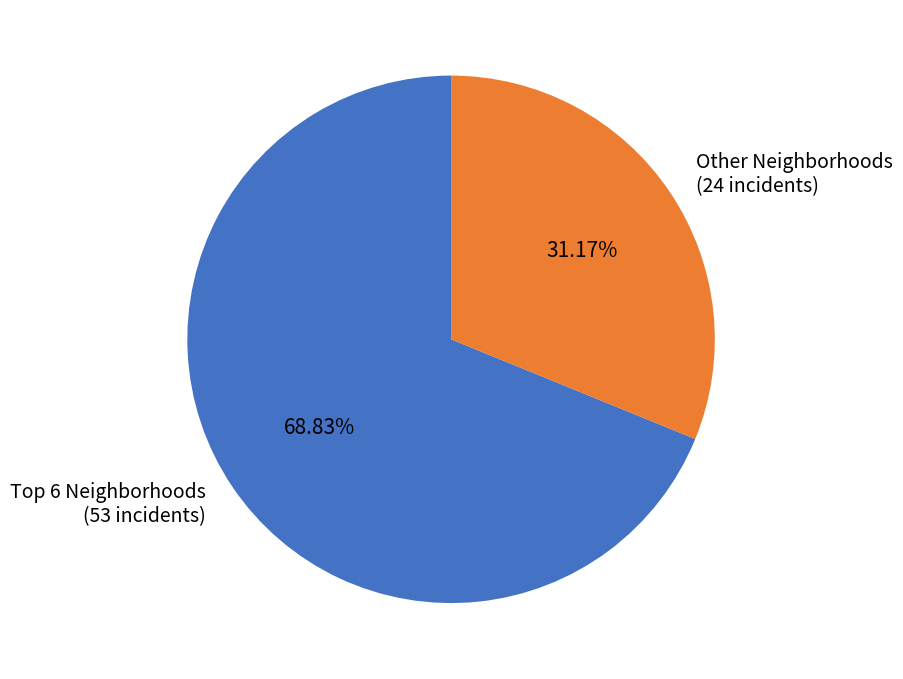

Rank the categories by value from lowest to highest.

Other Neighborhoods (24 incidents), Top 6 Neighborhoods (53 incidents)